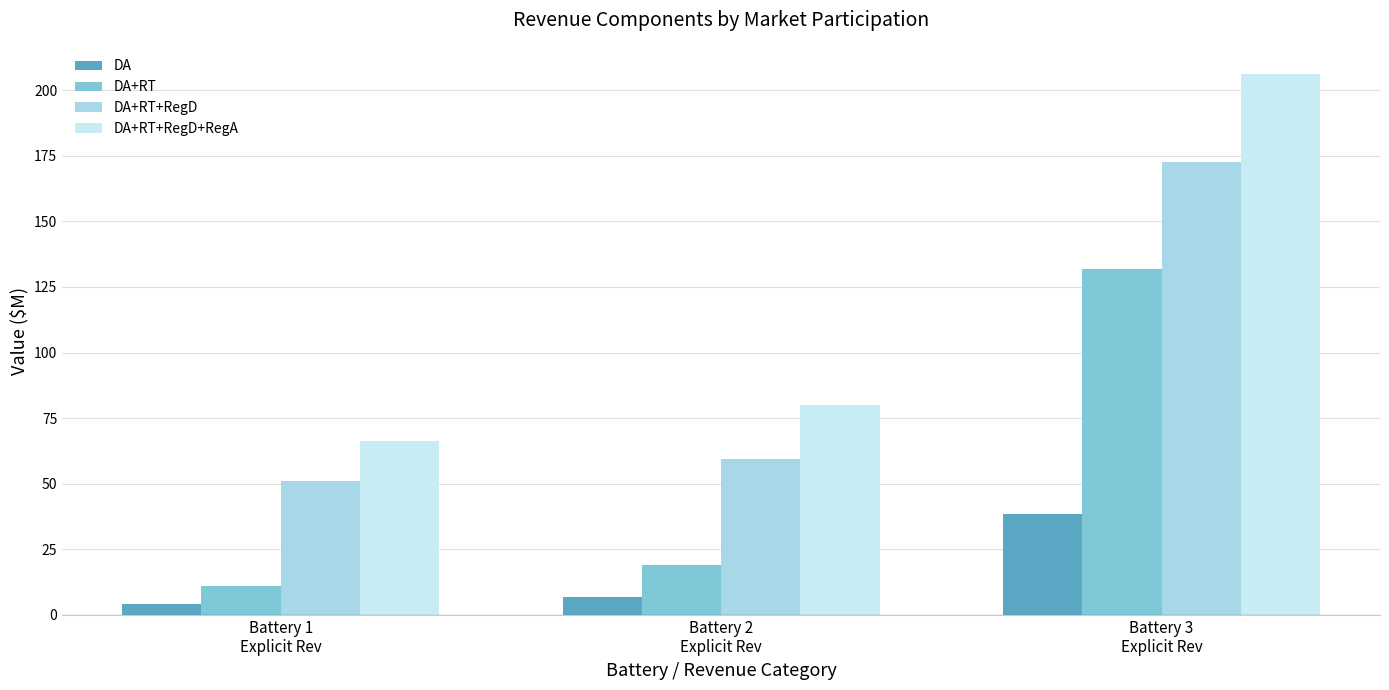

What is the difference between the second highest and minimum values in the DA+RT+RegD+RegA series?

13.6